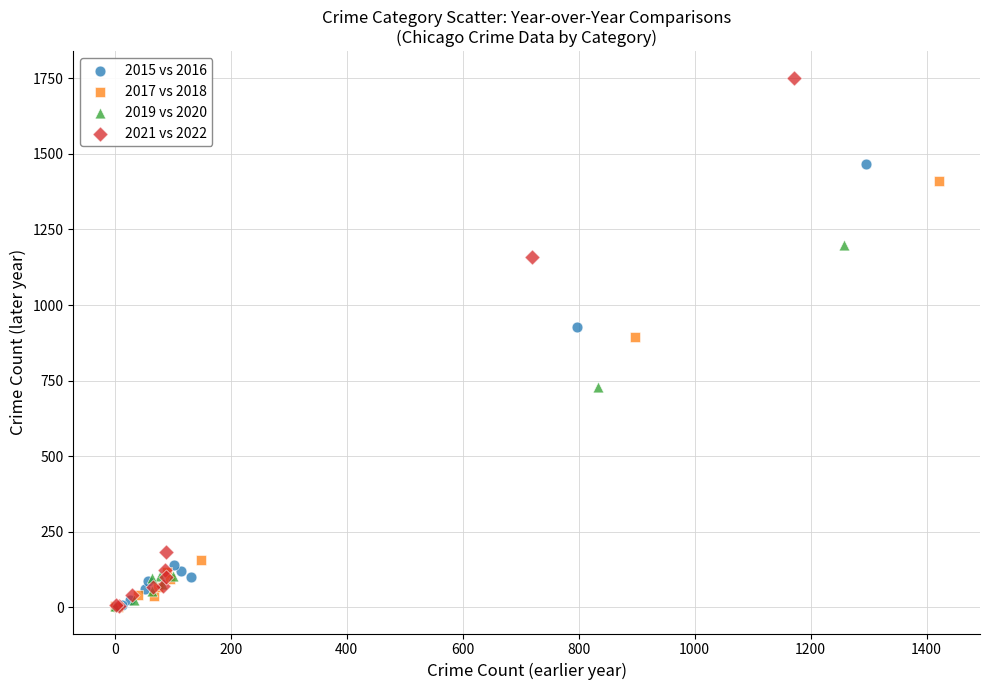

Which series has the widest spread of Y values?

2021 vs 2022